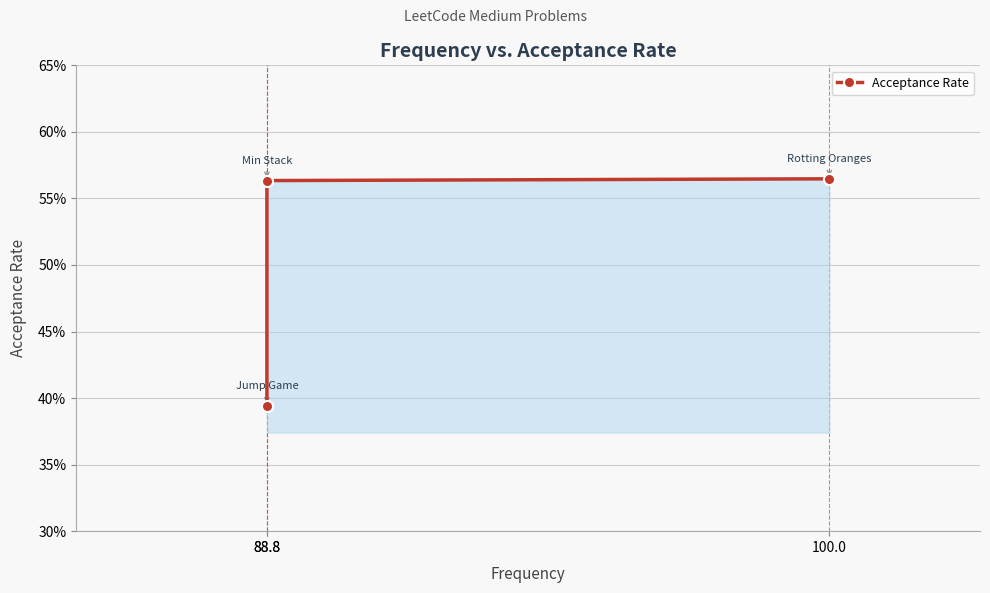

What is the sum of all values?

1.5